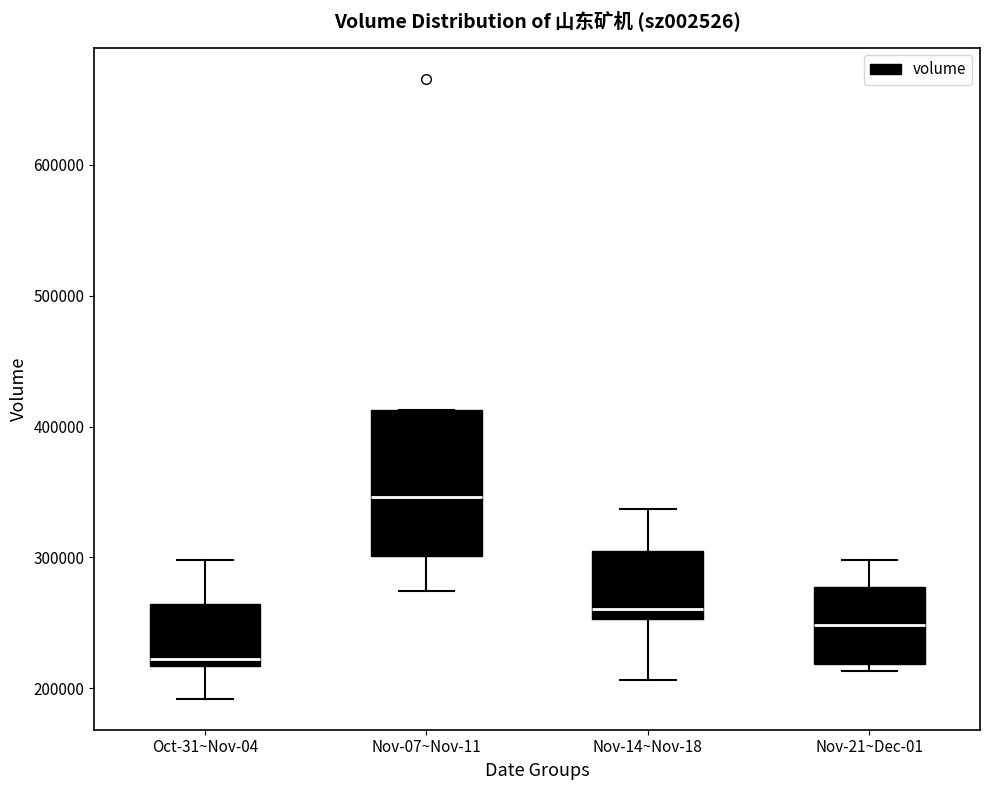

Which box is the tallest, from its lower edge to its upper edge?

Nov-07~Nov-11